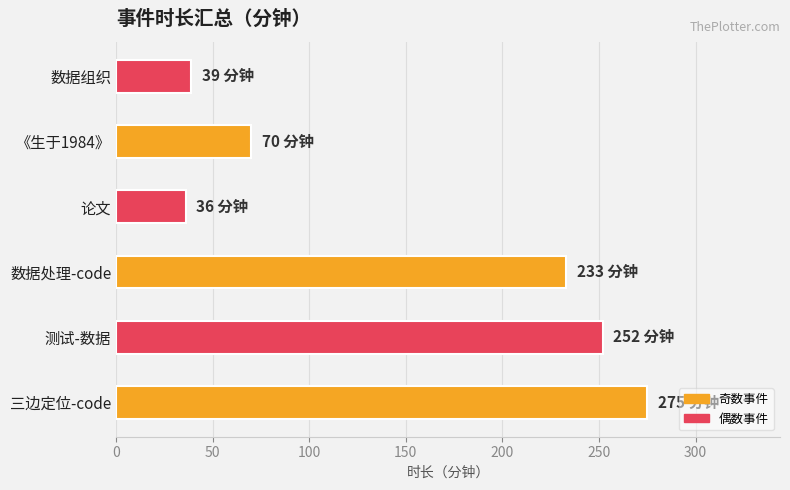

Are the bars horizontal?

Yes